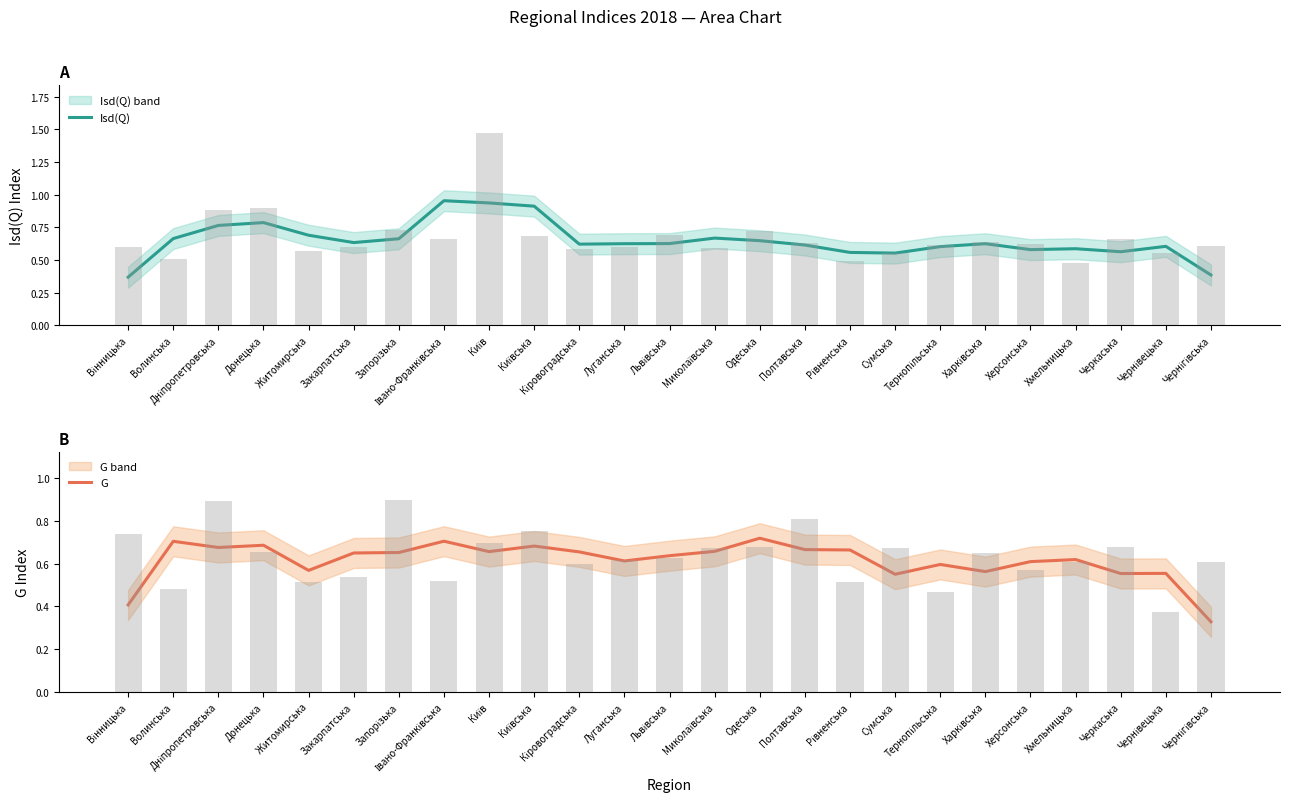

What are all the series names shown in the legend?

Isd(Q), G